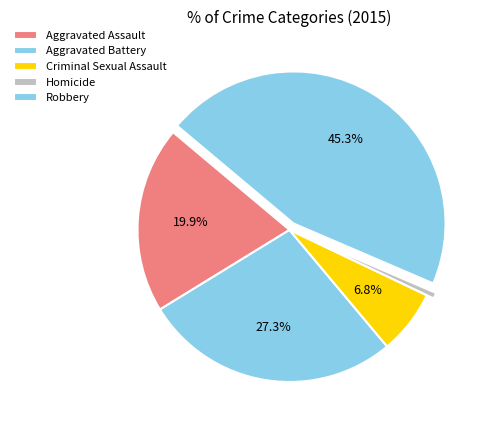

To the nearest percent, what is the average slice percentage?

20%